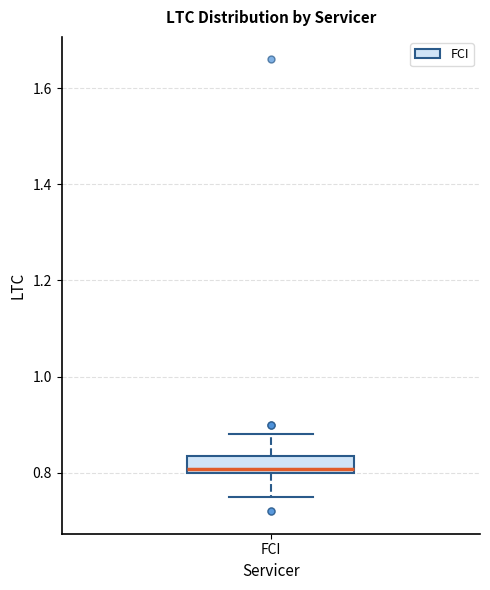

Where is the lower edge of the box for FCI on the y-axis? The values are not printed on the chart, so give them approximately, as read against the axis.

0.80